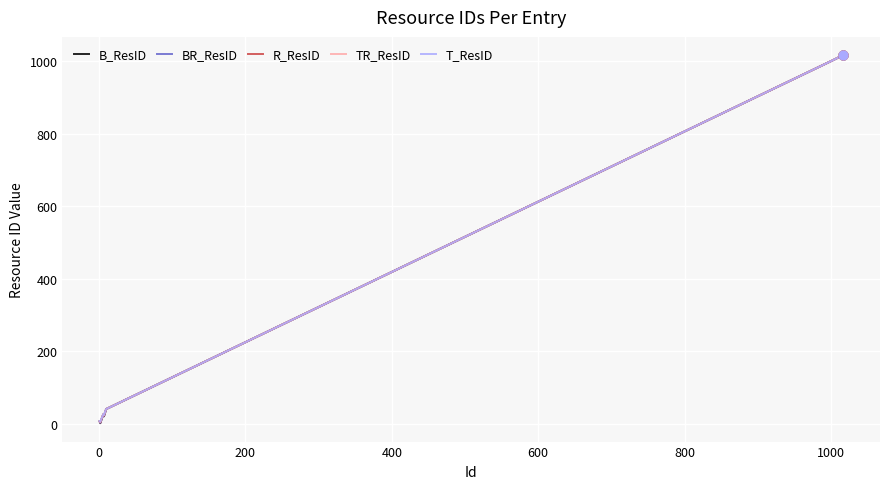

What are all the series names shown in the legend?

B_ResID, BR_ResID, R_ResID, TR_ResID, T_ResID